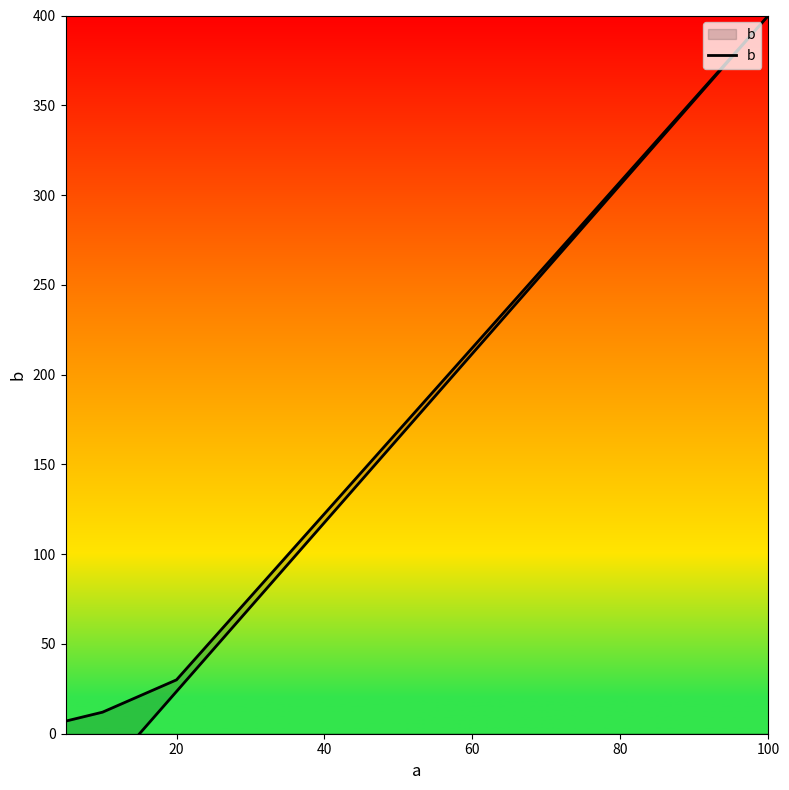

How many data points are less than 12?

2